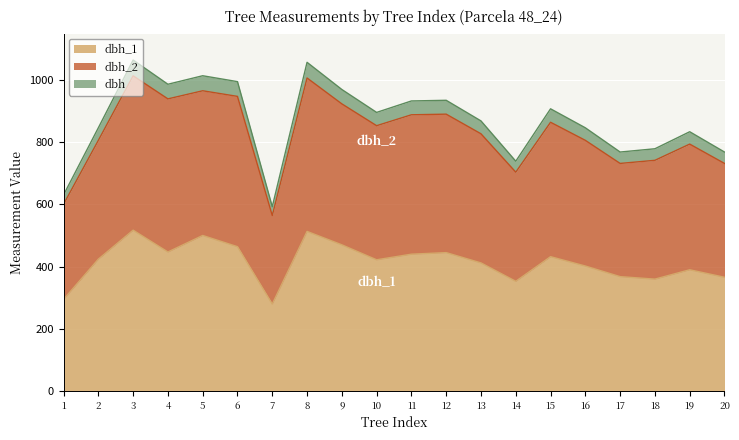

What is the total value across all series at 9?

968.1